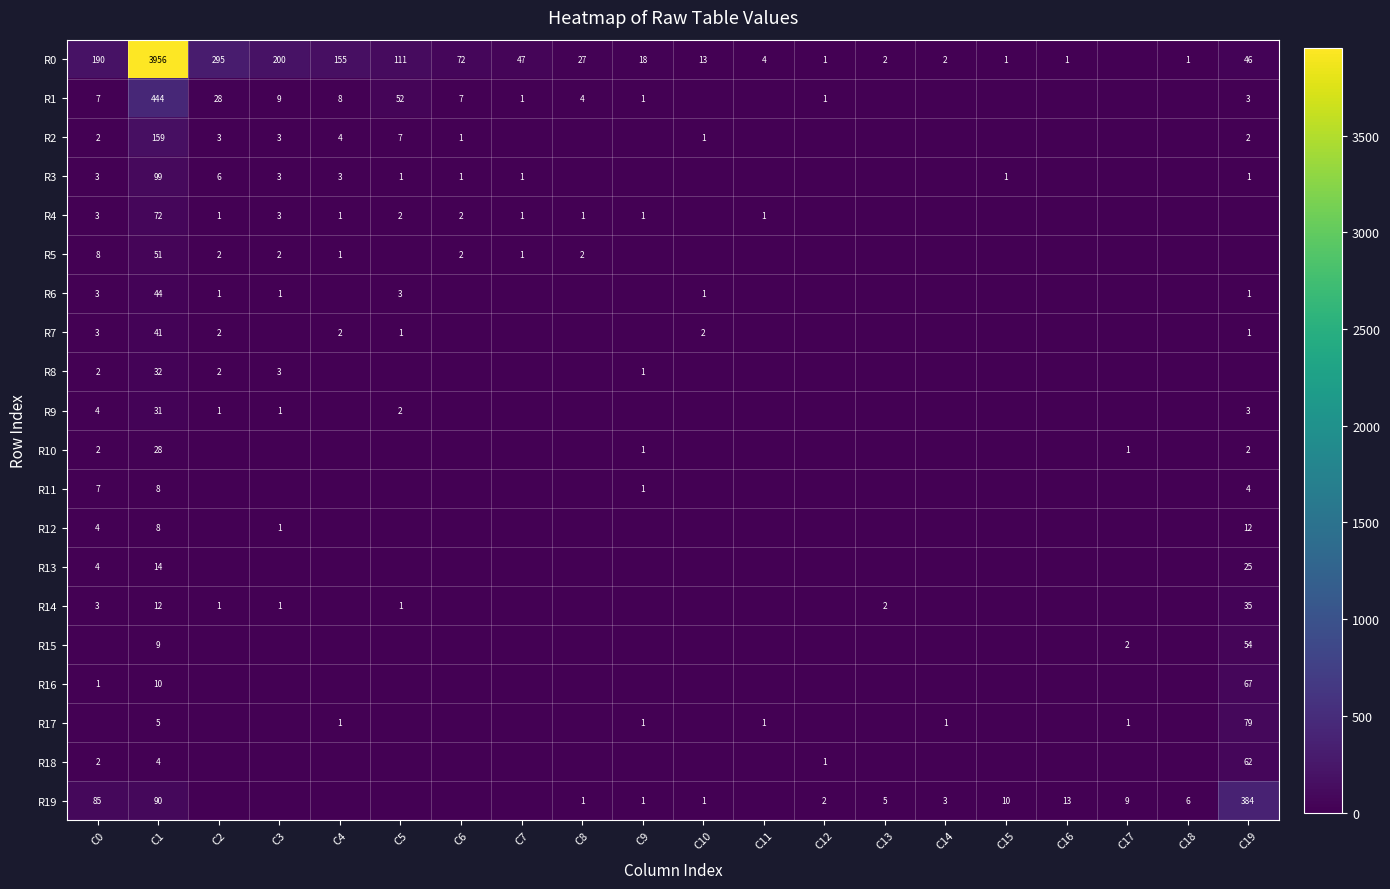

Which category has the highest value in the R9 series?

C1